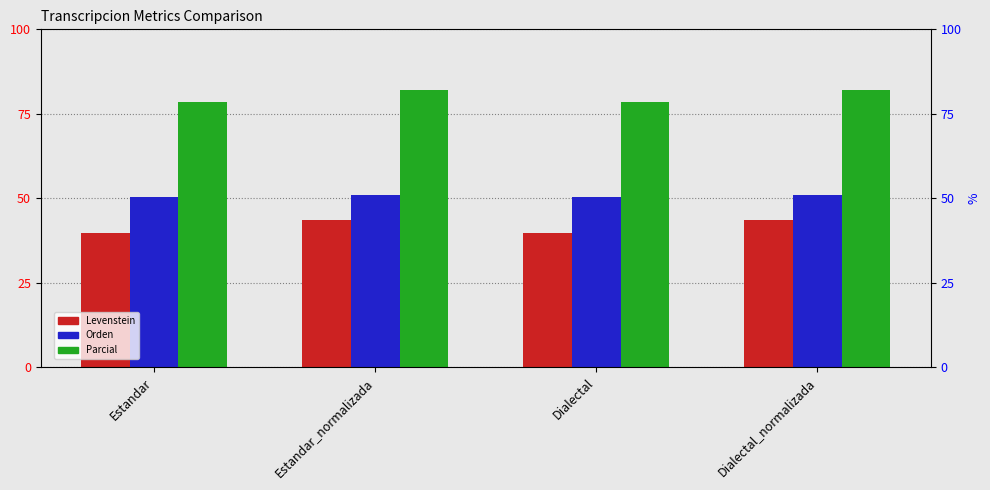

What is the average value of the Levenstein series?

41.7